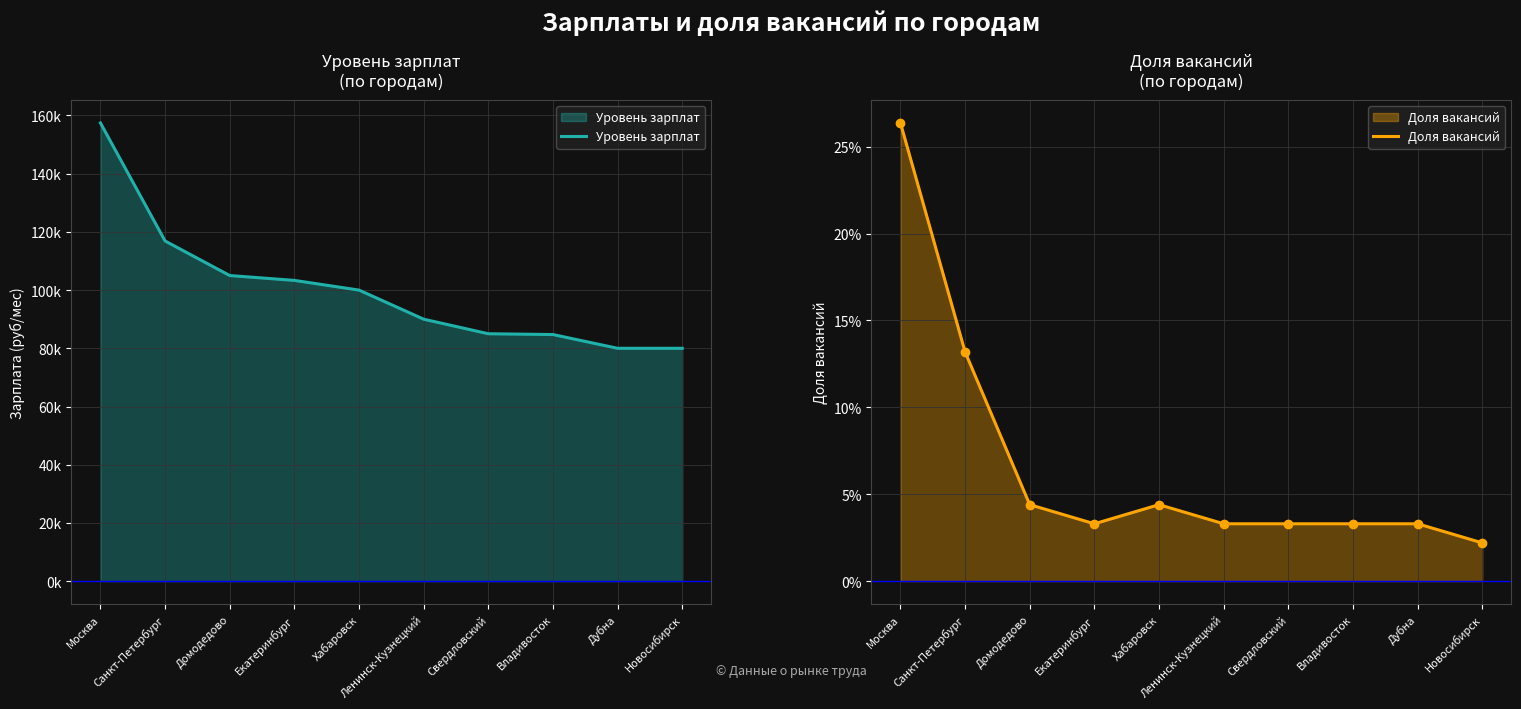

Is the value of Доля вакансий at Москва greater than the value of Уровень зарплат at Санкт-Петербург?

No